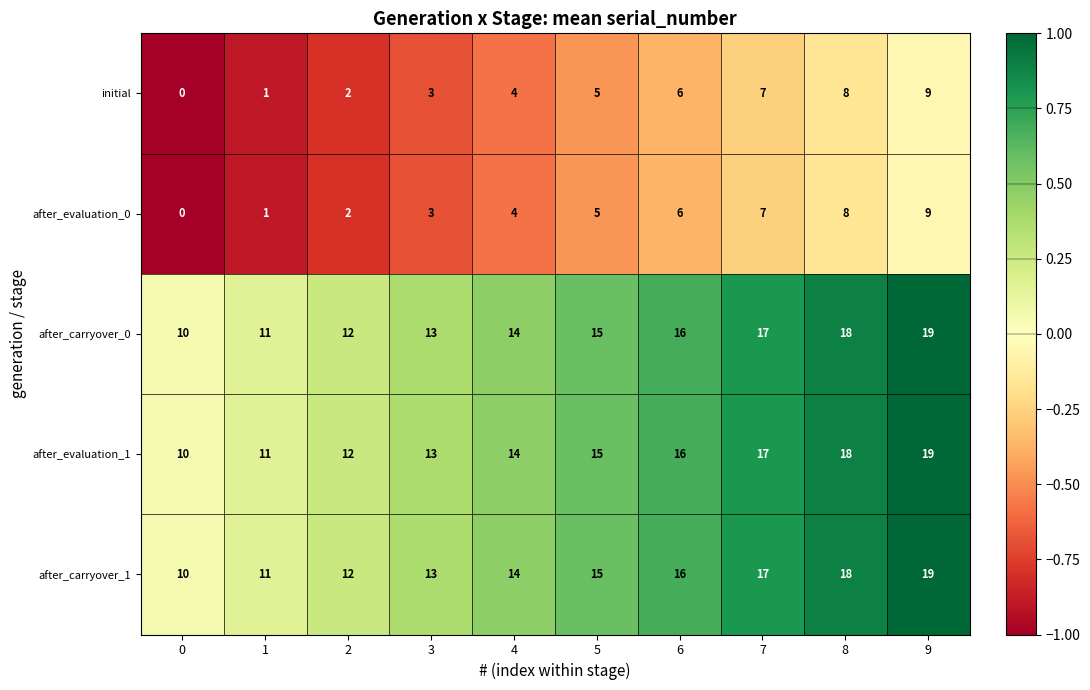

What is the sum of the after_carryover_0 values at 7 and 2?

29